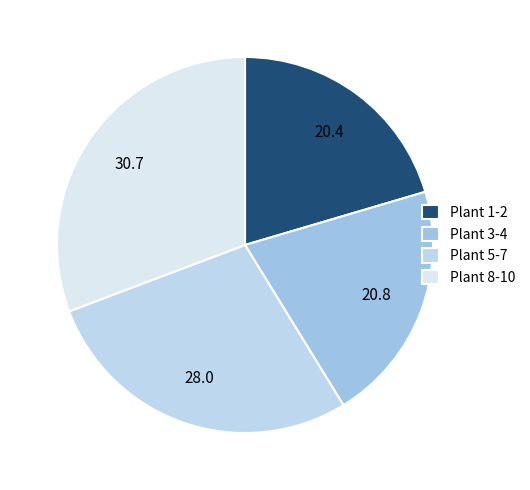

Which slice is the largest?

Plant 8-10